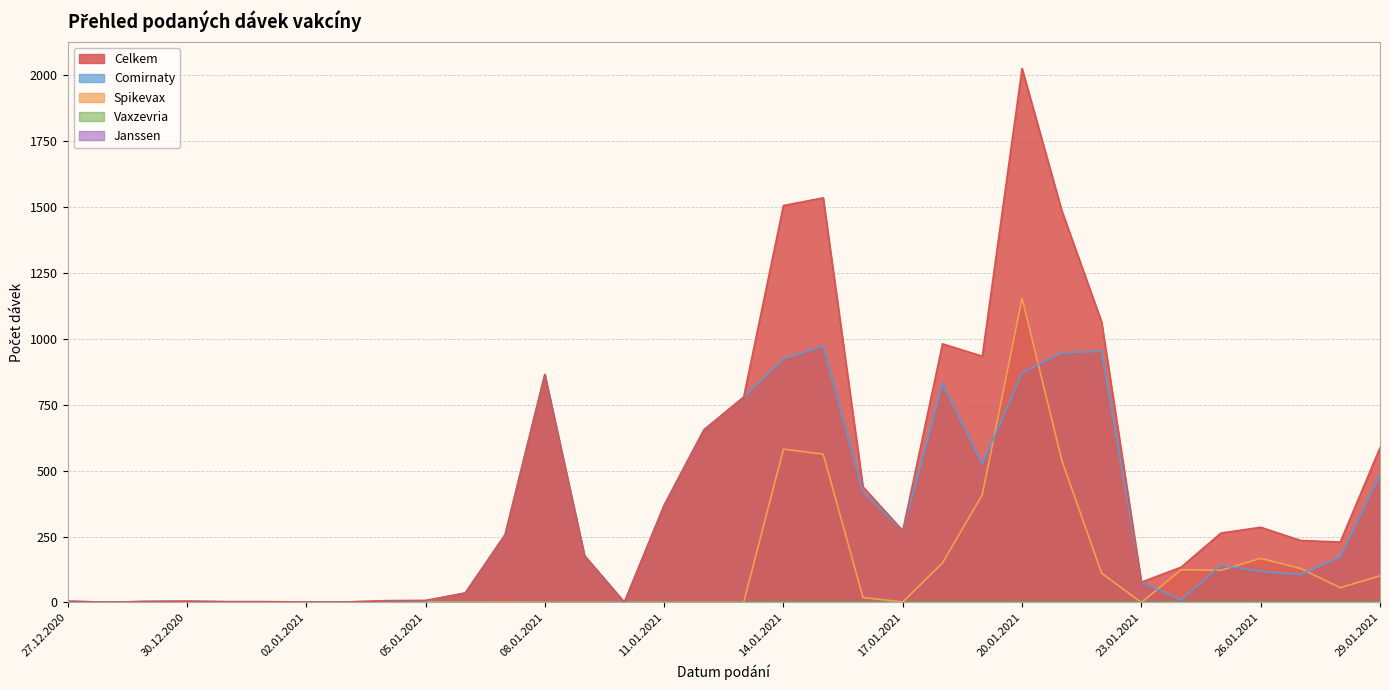

At which label is Spikevax closest to 576?

14.01.2021